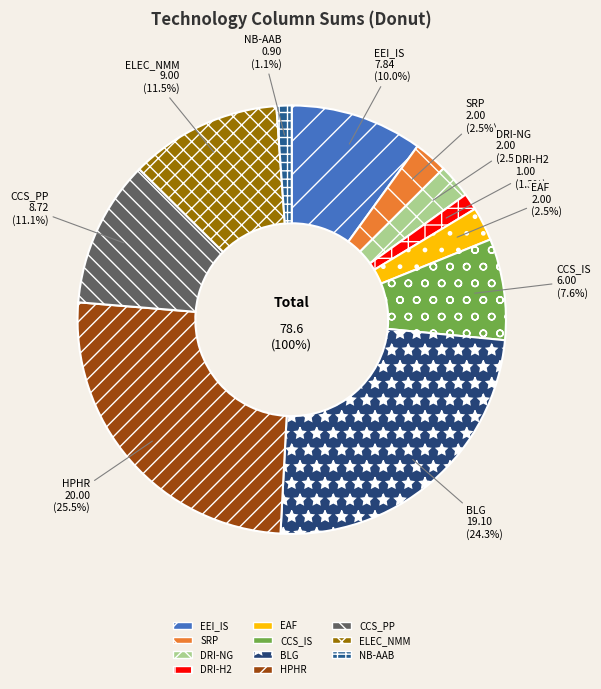

To the nearest percent, what percentage of the pie is NB-AAB?

1%